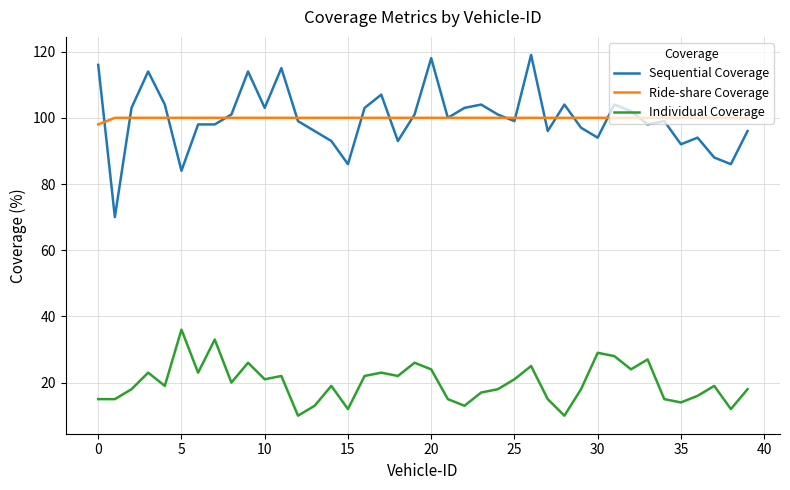

Rank the series by their maximum value, from lowest to highest.

Individual Coverage, Ride-share Coverage, Sequential Coverage